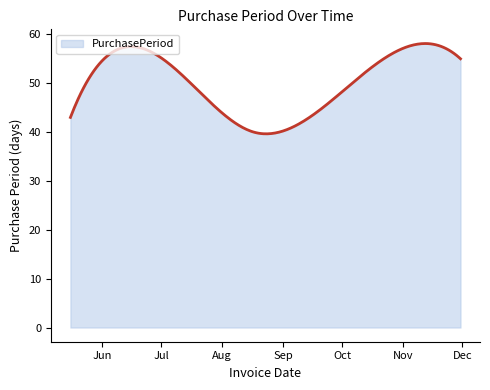

True or false: there are more than 1 points higher than both neighbors.

True